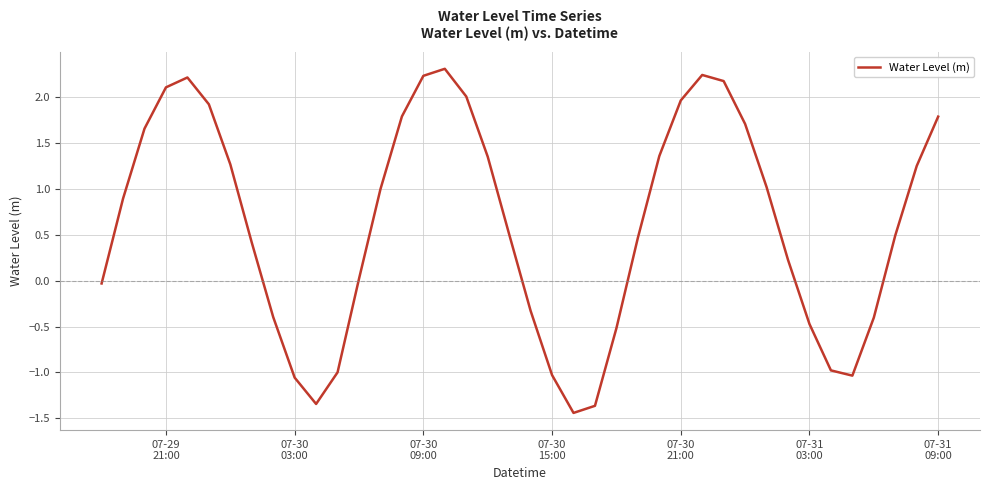

How many lines are shown in the chart?

1